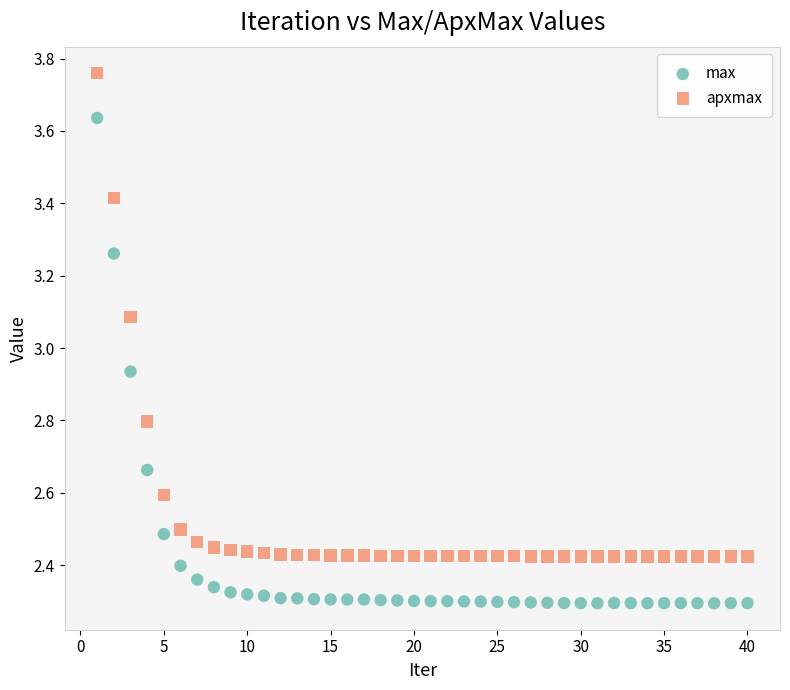

Across all data points, what is the range of Y values (max minus min)?

1.5